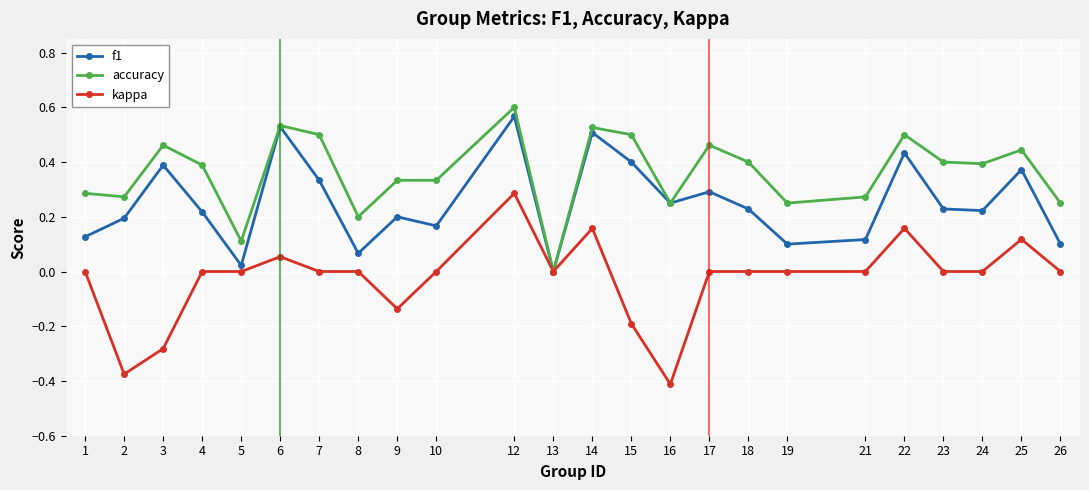

What is the sum of all accuracy values?

8.7